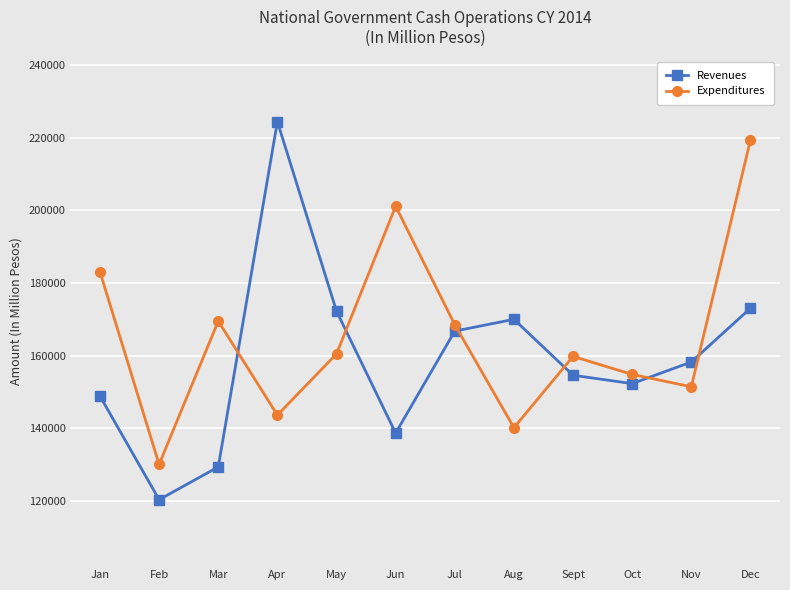

At Aug, list the series in order from largest to smallest.

Revenues, Expenditures